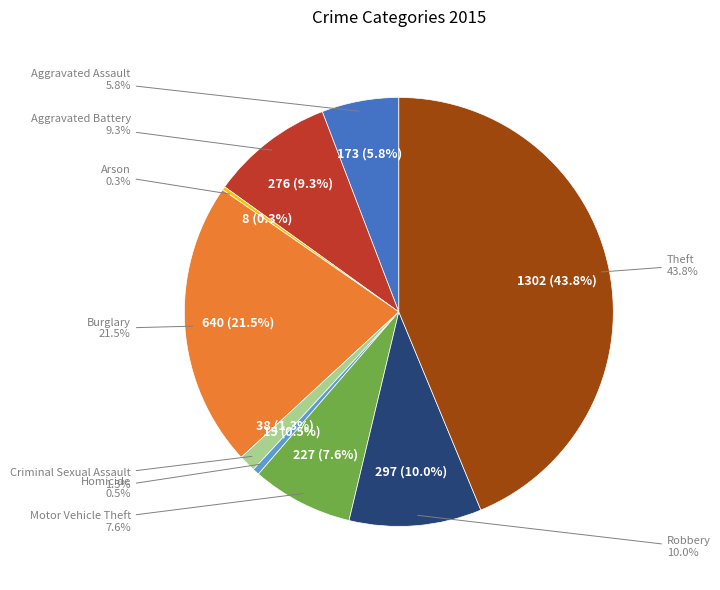

How much of the chart is everything except Aggravated Battery?

90.7%